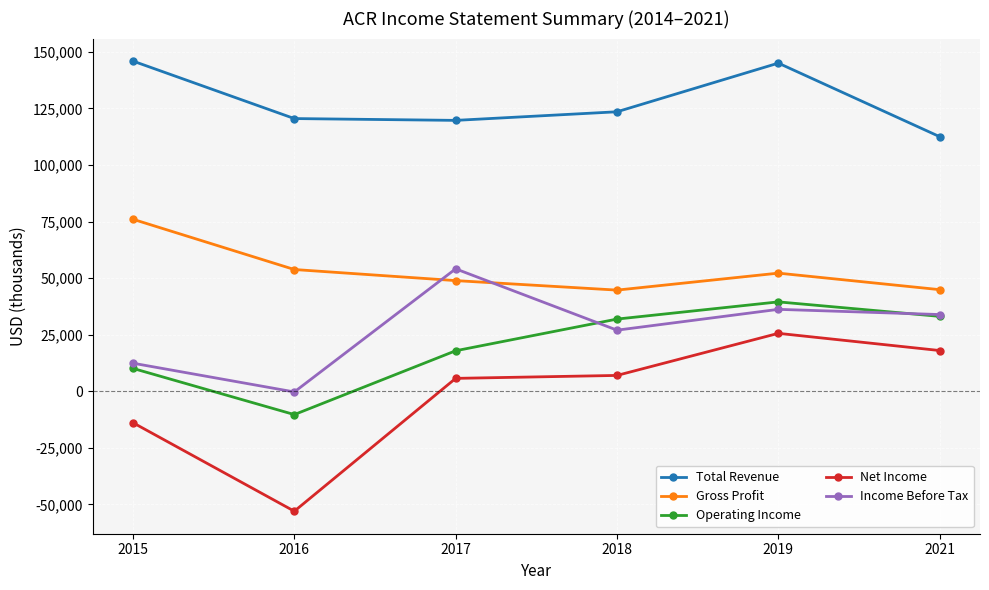

What is the value of the Income Before Tax point at the 4th from the left?

27000